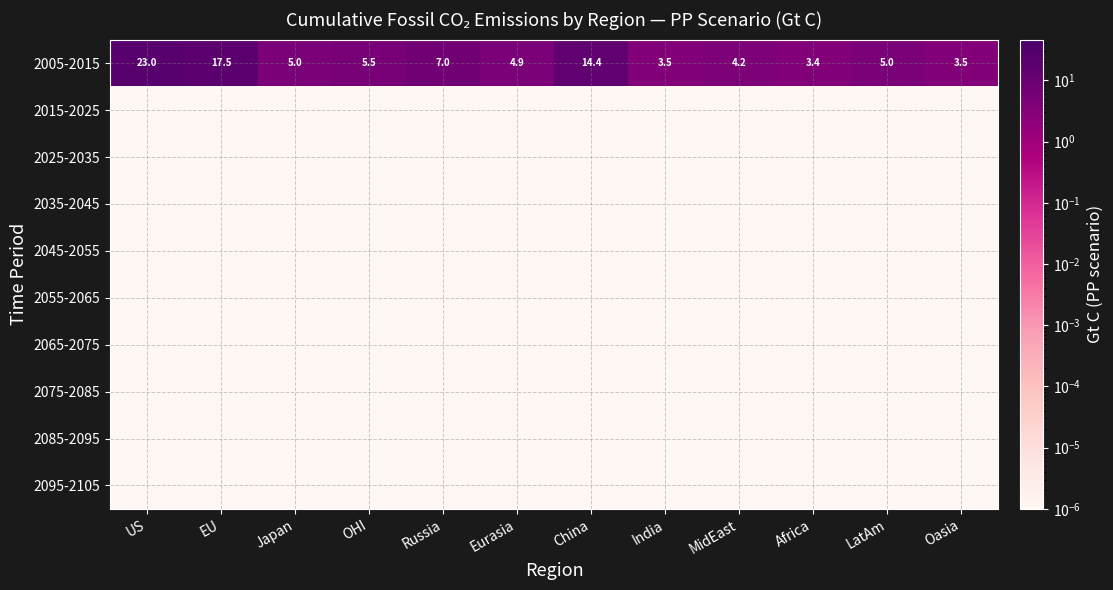

At which label does 2005-2015 reach its minimum?

Africa